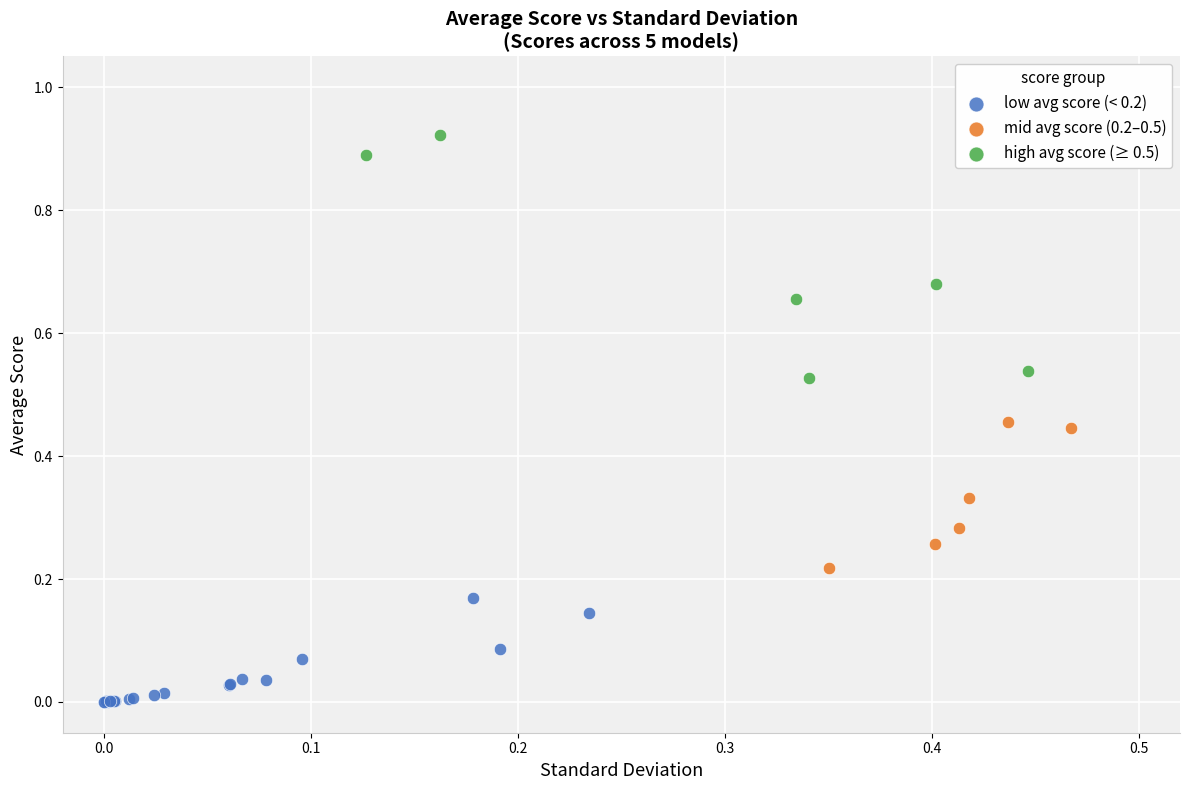

Which series has the largest Y range (max minus min)?

high avg score (≥ 0.5)